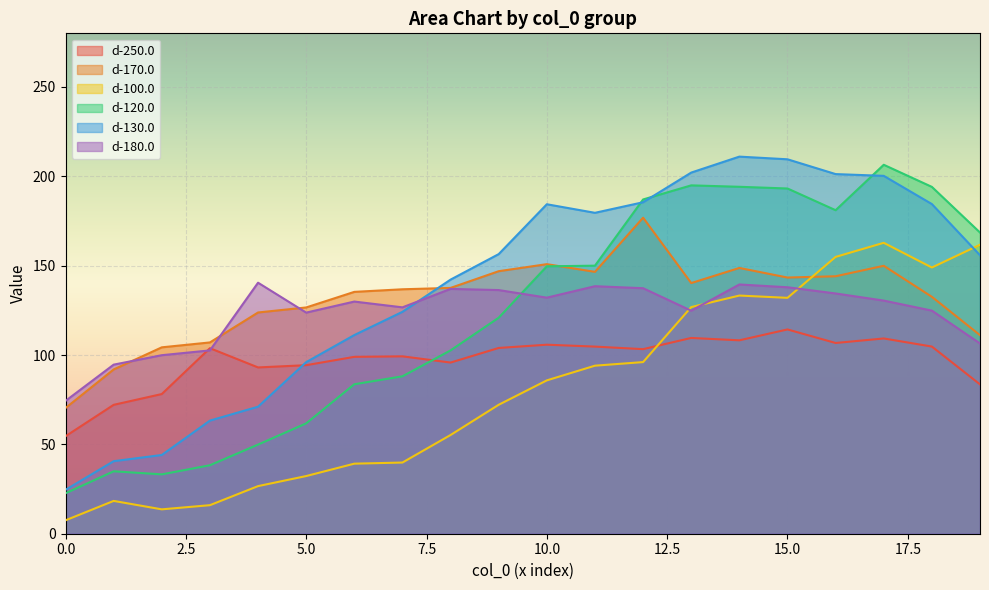

Reading left to right, transcribe all the data shown in this chart.

d-250.0: 54.5	72.1	78.2	103.8	93.0	94.3	99.0	99.3	95.8	104.0	105.8	104.7	103.3	109.5	108.2	114.3	106.7	109.3	104.7	83.6
d-170.0: 70.3	91.9	104.3	107.0	123.8	126.6	135.3	136.8	137.6	146.9	150.8	146.5	176.8	140.3	148.7	143.3	144.1	149.9	132.6	111.1
d-100.0: 7.5	18.4	13.6	16.0	26.6	32.3	39.2	39.8	55.2	72.2	85.8	94.0	96.0	126.8	133.3	132.0	154.9	162.8	149.0	161.7
d-120.0: 22.6	34.9	33.2	38.3	49.9	61.8	83.6	88.1	102.6	120.9	149.6	150.0	187.0	194.9	194.1	193.2	181.0	206.4	194.1	168.5
d-130.0: 24.6	40.6	44.1	63.3	71.1	96.0	111.2	124.2	142.2	156.5	184.4	179.6	185.5	202.1	211.0	209.5	201.2	200.2	184.5	155.8
d-180.0: 74.3	94.6	99.9	102.6	140.5	123.7	129.9	126.7	137.0	136.3	132.1	138.5	137.4	124.8	139.5	137.9	134.4	130.4	124.8	106.5